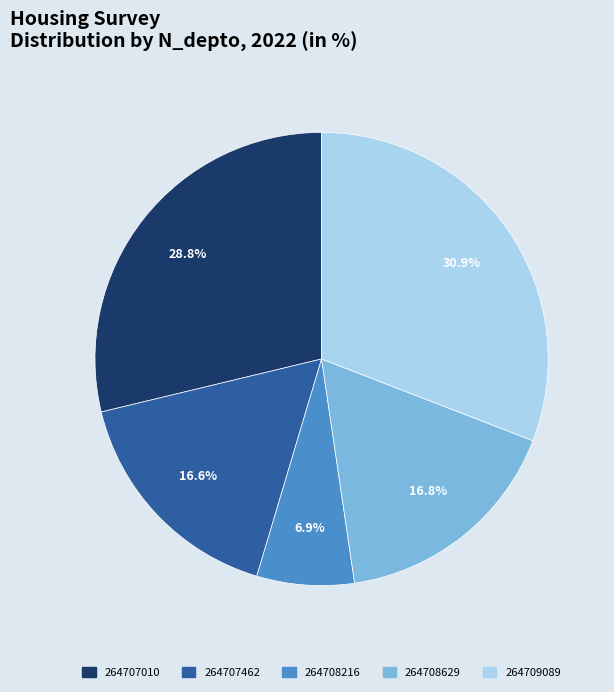

Count the number of slices in the pie.

5